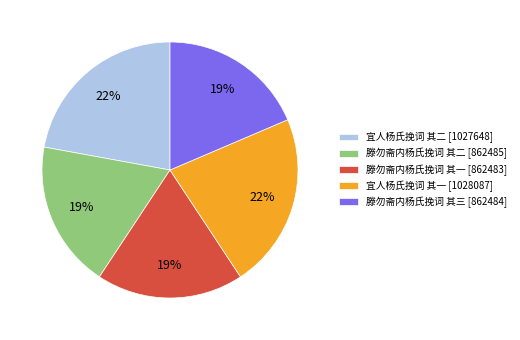

Is there any slice that represents more than half of the pie?

No